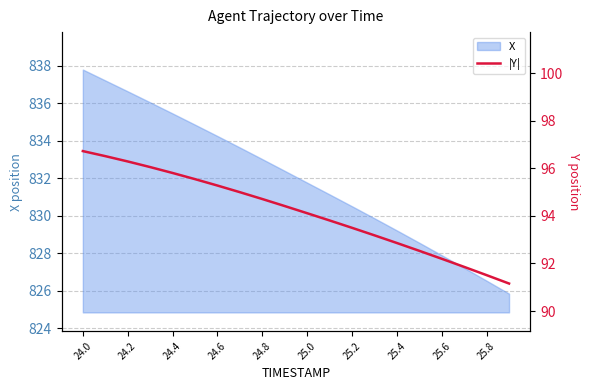

True or false: X has a value of 837.8 at 24.0.

True